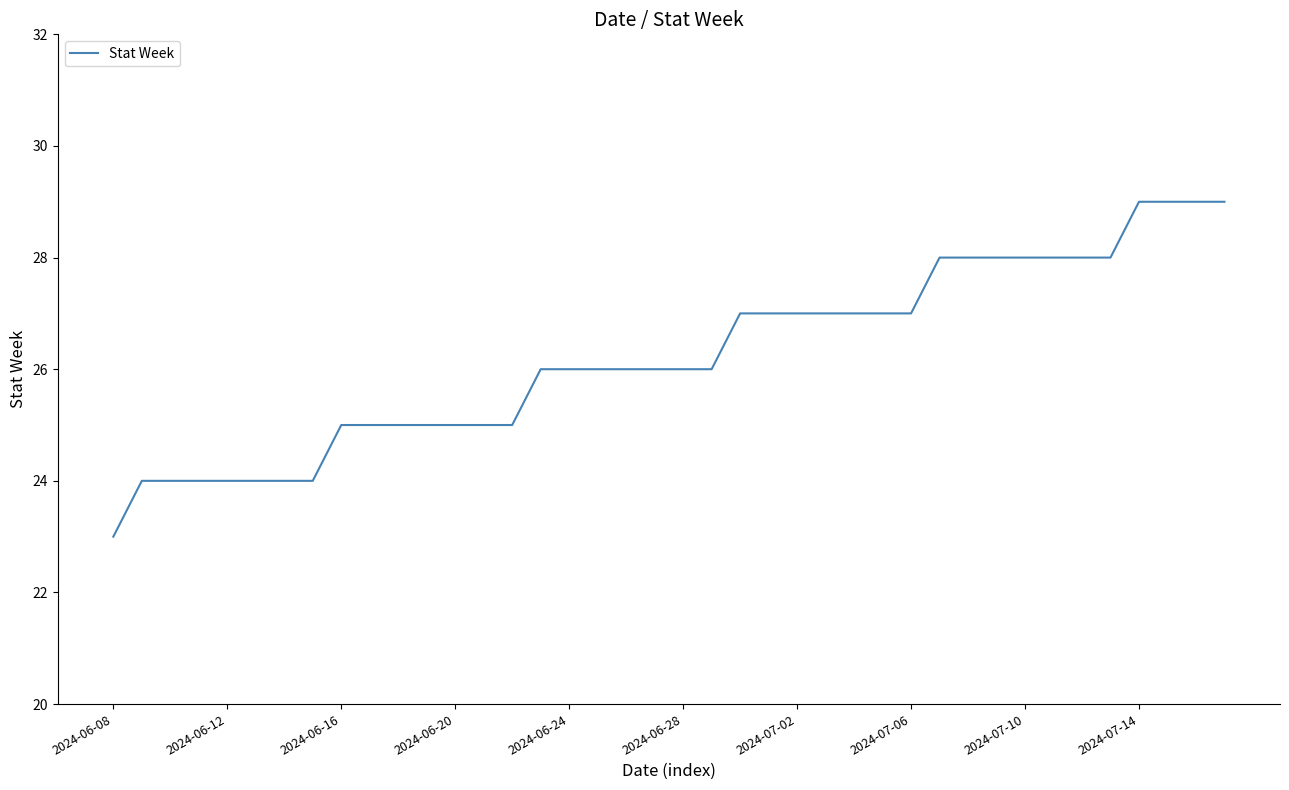

What is the difference between the maximum and minimum values?

6